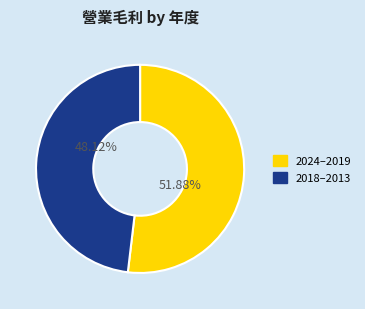

Does any single category account for the majority?

Yes